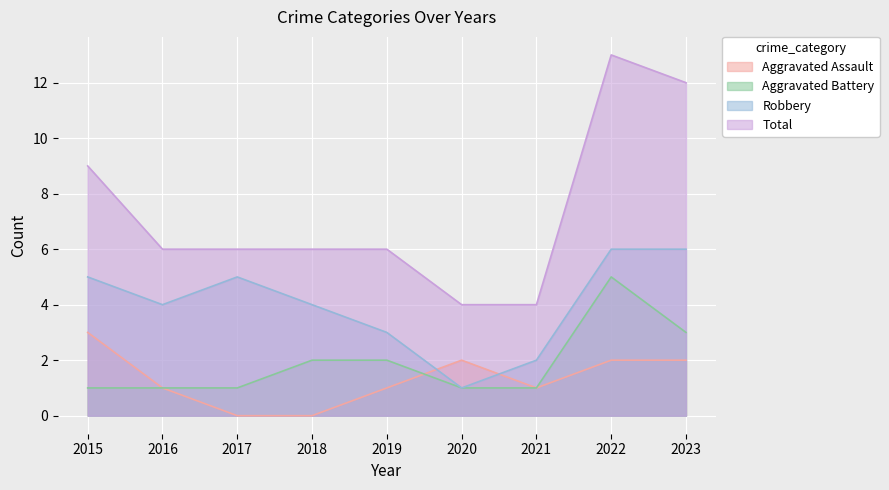

Rank the series at 2022 from highest to lowest value.

Total, Robbery, Aggravated Battery, Aggravated Assault